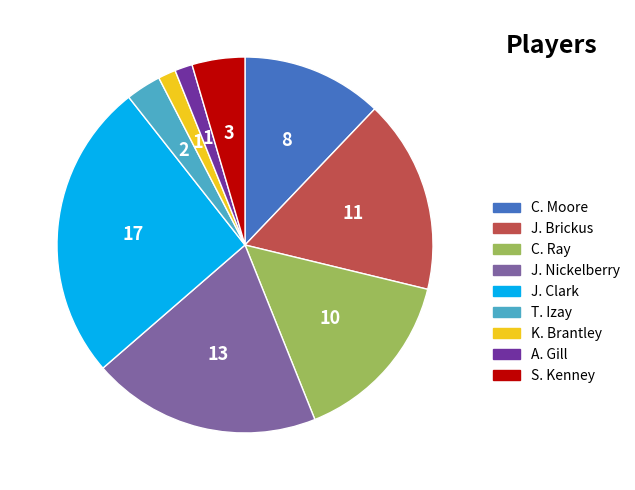

Combined, do C. Moore and S. Kenney account for over 50%?

No